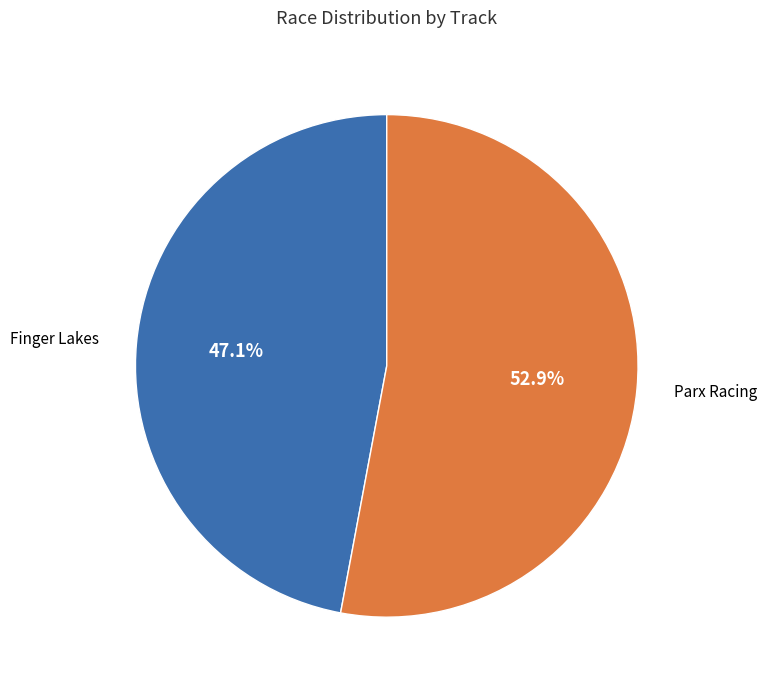

To the nearest percent, what percentage of the pie is Finger Lakes?

47%